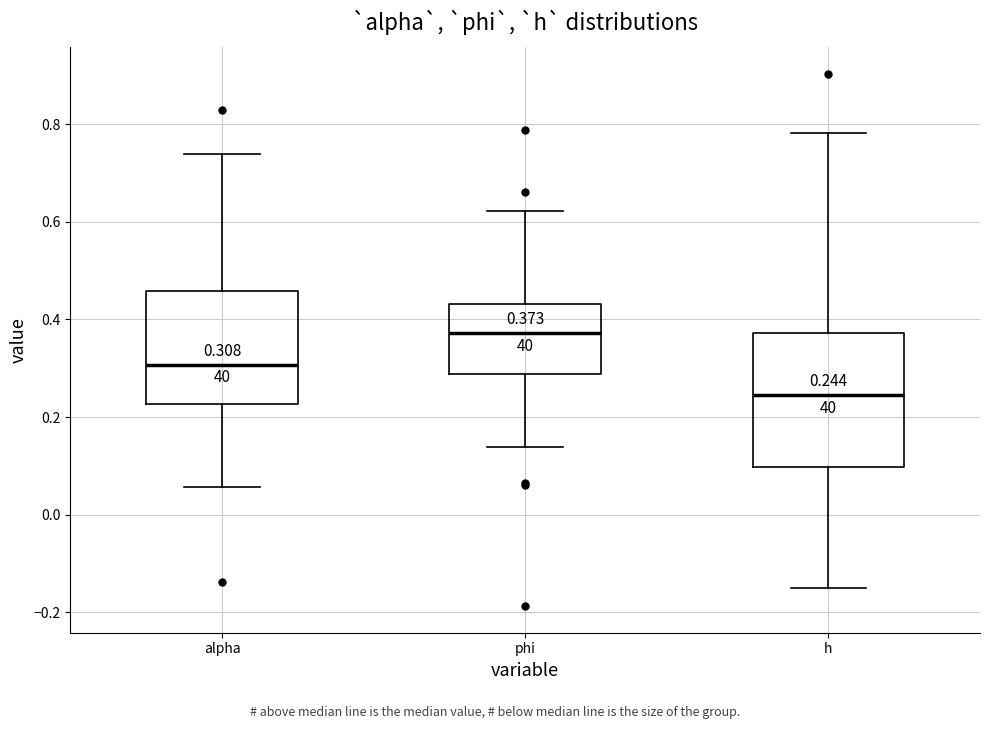

Which box is the tallest, from its lower edge to its upper edge?

h